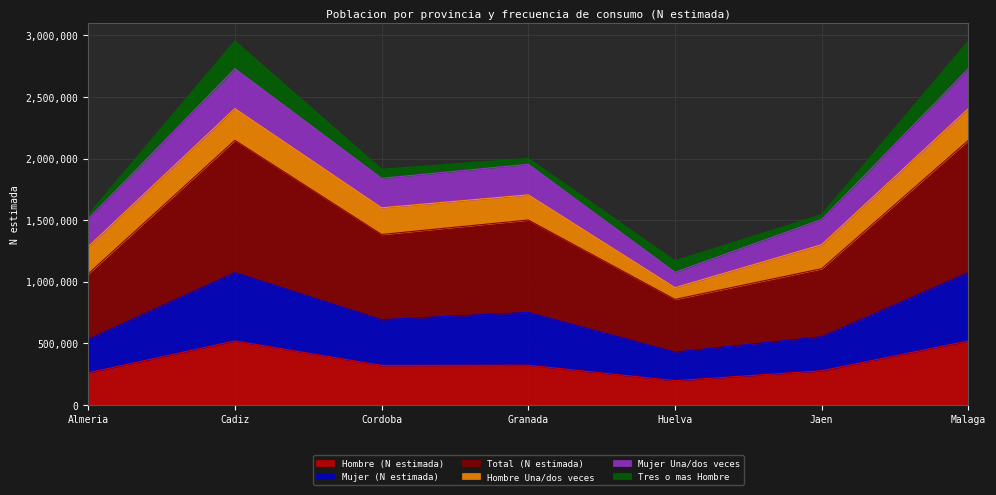

Which series changed the most between Almeria and Huelva?

Total (N estimada)